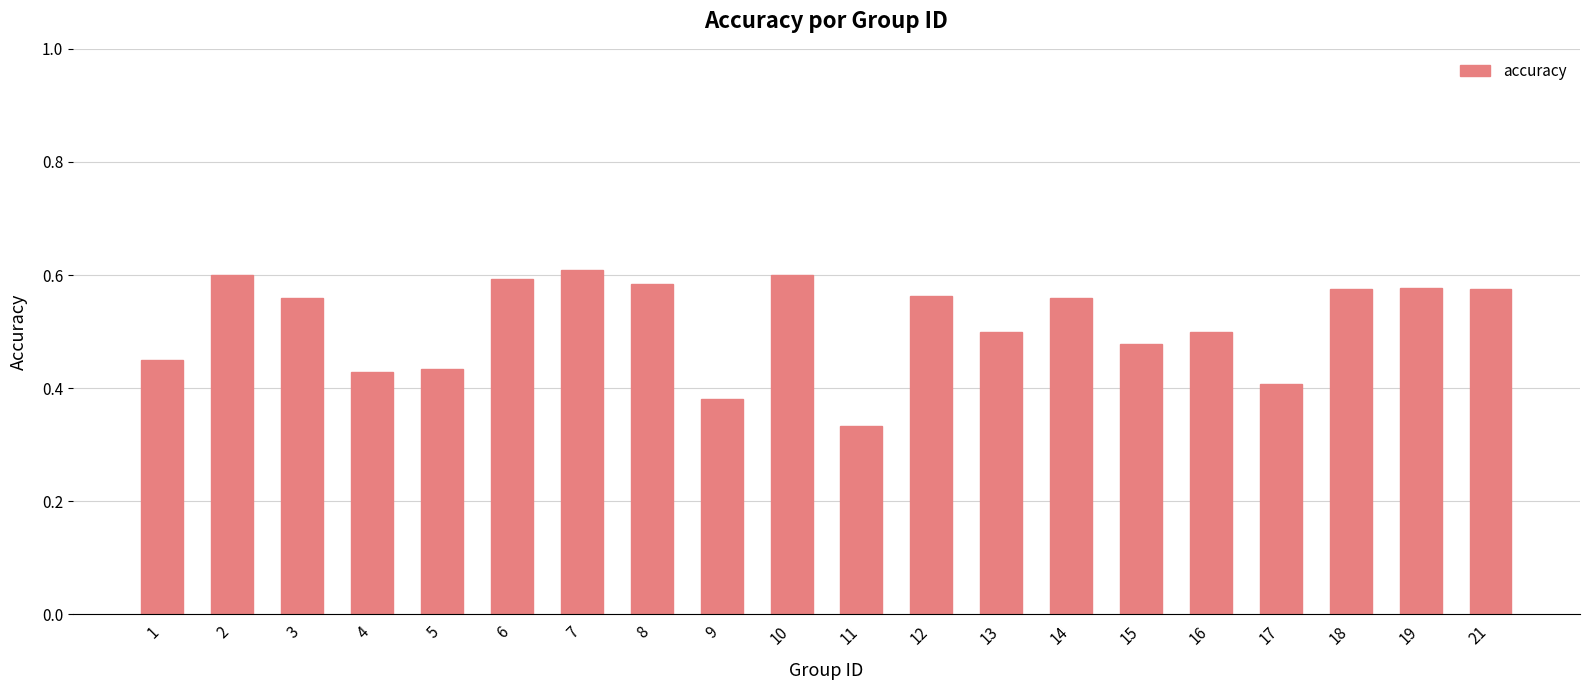

At which category does the chart reach its peak across all series?

7